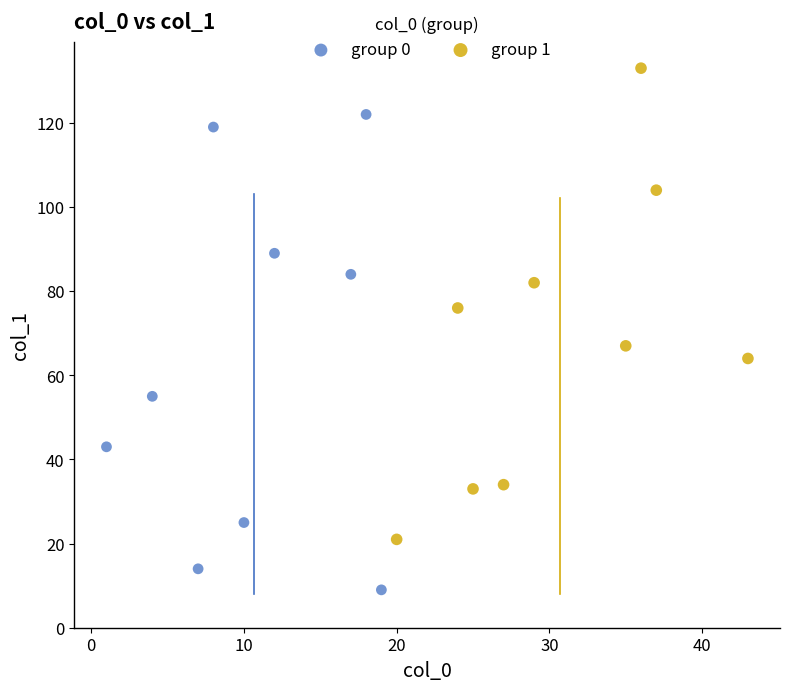

What are all the series names shown in the legend?

group 0, group 1